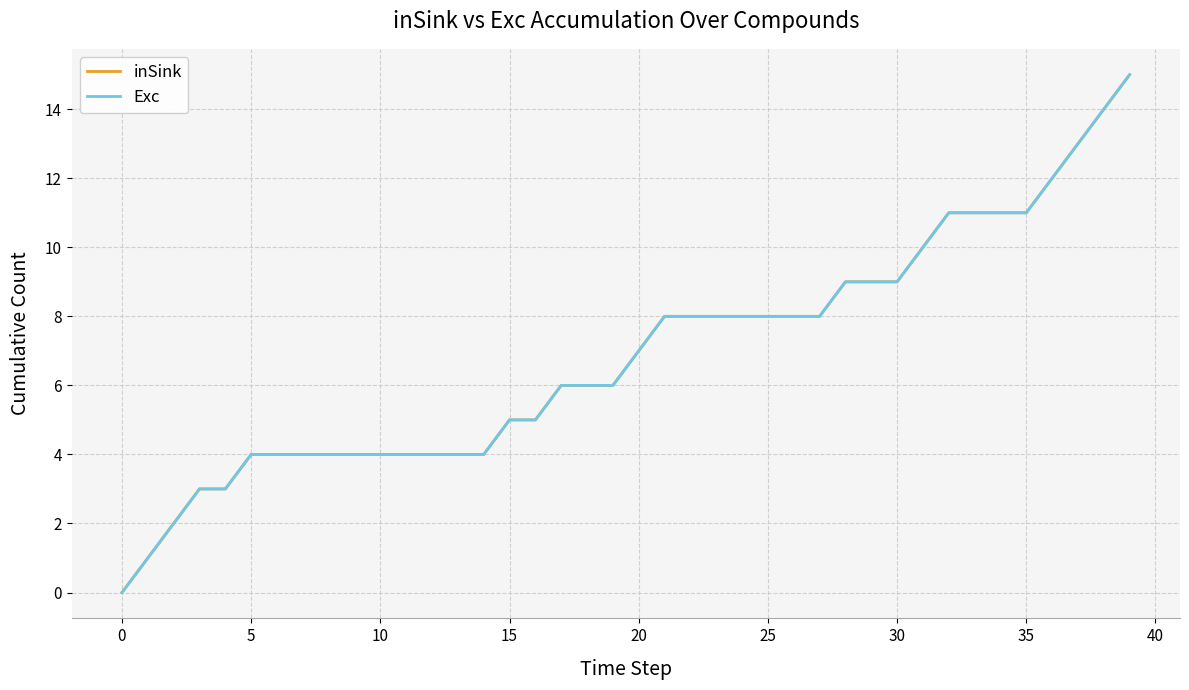

Is this an area chart (filled region under the line)?

No